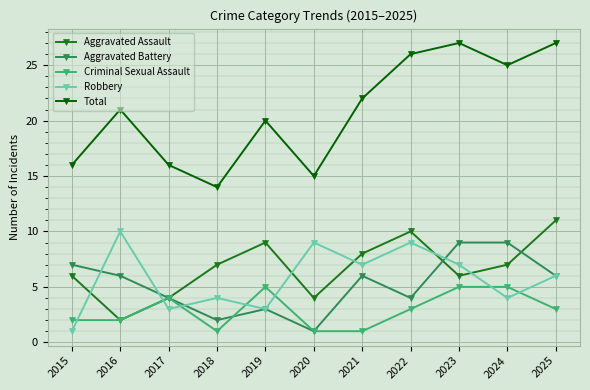

Reading left to right, what are all the values shown in this chart?

Aggravated Assault: 2015=6	2016=2	2017=4	2018=7	2019=9	2020=4	2021=8	2022=10	2023=6	2024=7	2025=11
Aggravated Battery: 2015=7	2016=6	2017=4	2018=2	2019=3	2020=1	2021=6	2022=4	2023=9	2024=9	2025=6
Criminal Sexual Assault: 2015=2	2016=2	2017=4	2018=1	2019=5	2020=1	2021=1	2022=3	2023=5	2024=5	2025=3
Robbery: 2015=1	2016=10	2017=3	2018=4	2019=3	2020=9	2021=7	2022=9	2023=7	2024=4	2025=6
Total: 2015=16	2016=21	2017=16	2018=14	2019=20	2020=15	2021=22	2022=26	2023=27	2024=25	2025=27